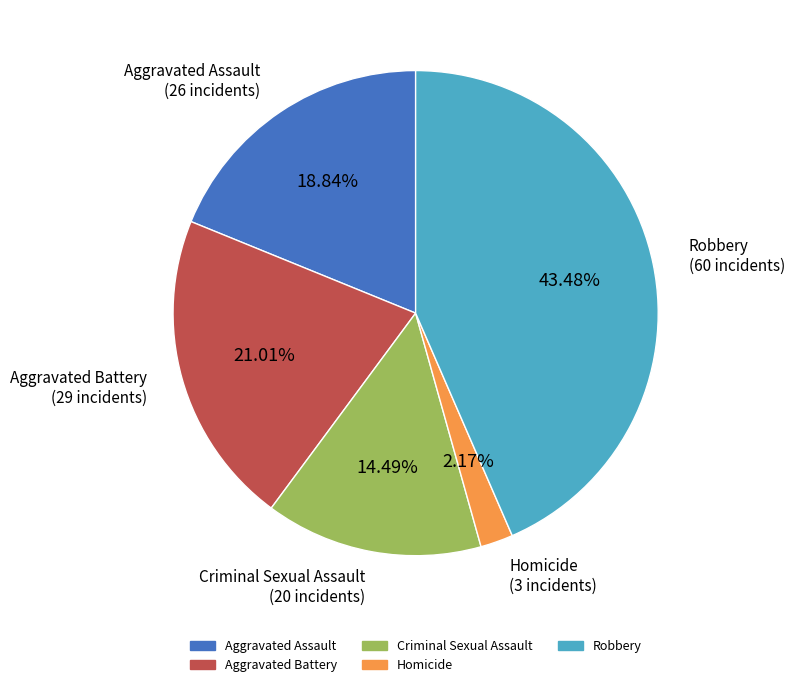

Is Robbery the majority of the pie?

No